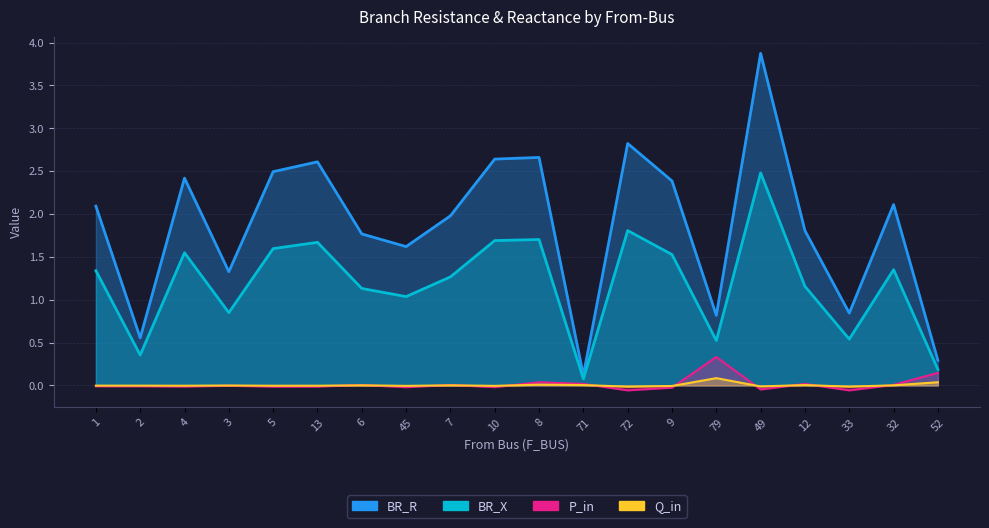

Which label corresponds to the smallest value in the chart?

33